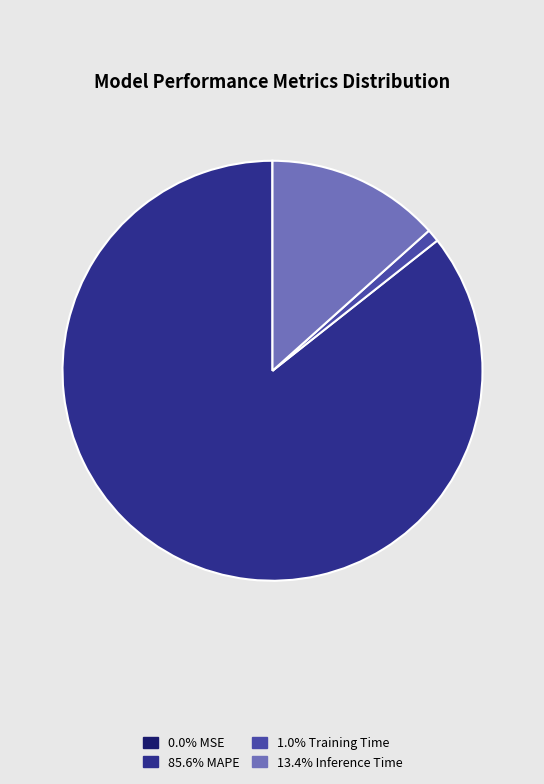

Is there any slice that represents more than half of the pie?

Yes